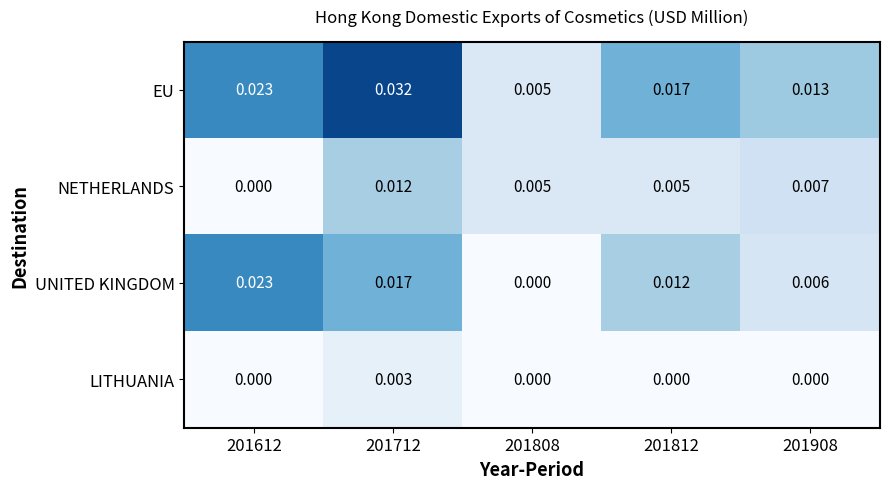

At how many categories does at least one series exceed 0?

5